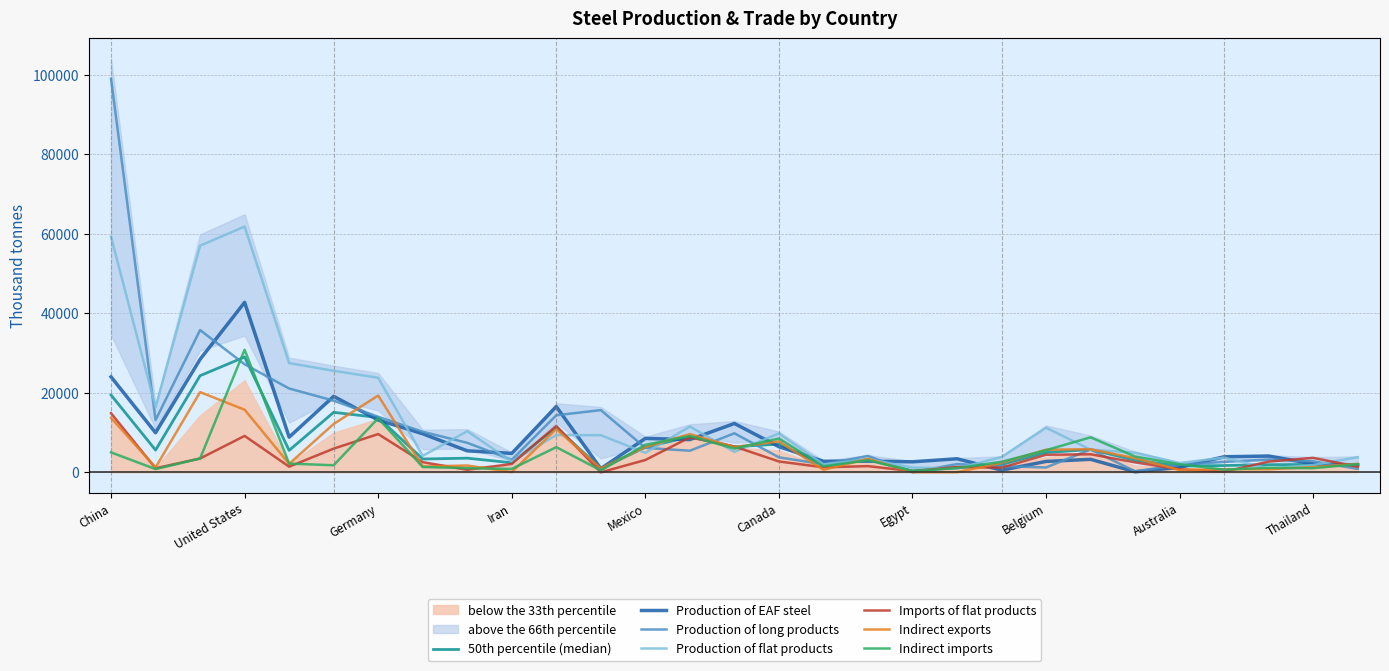

Between Iran and China, which is larger?

China